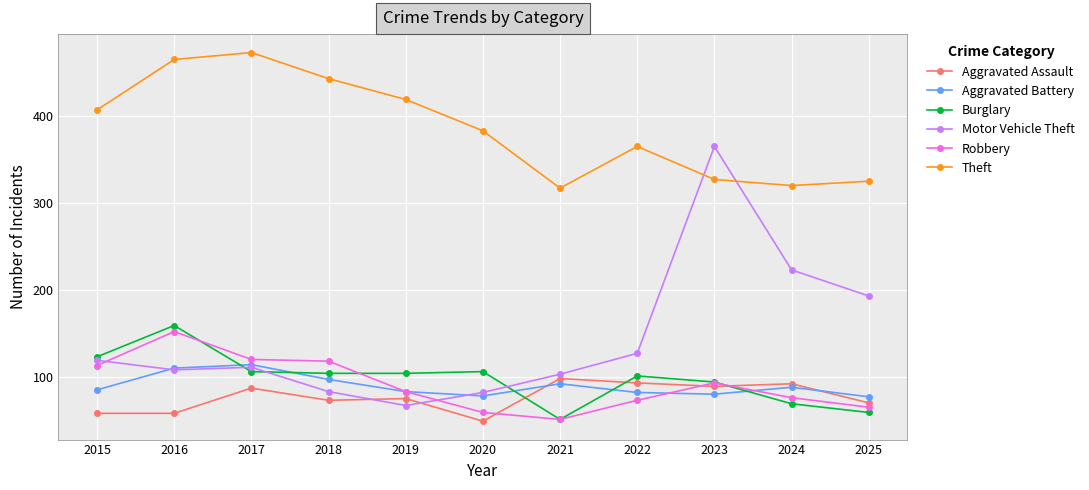

What is the sum of the Aggravated Battery values at 2025 and 2020?

155